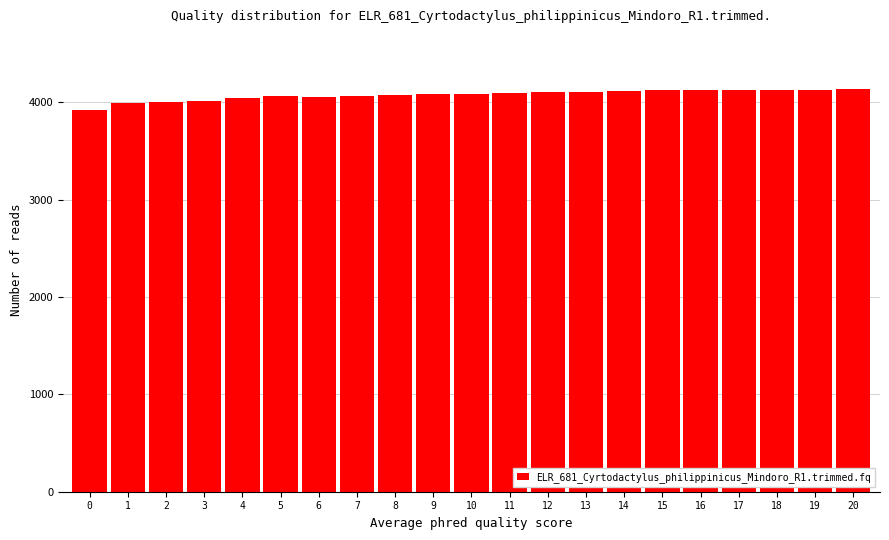

Approximately how many times larger is the value at 20 compared to 17?

1.0